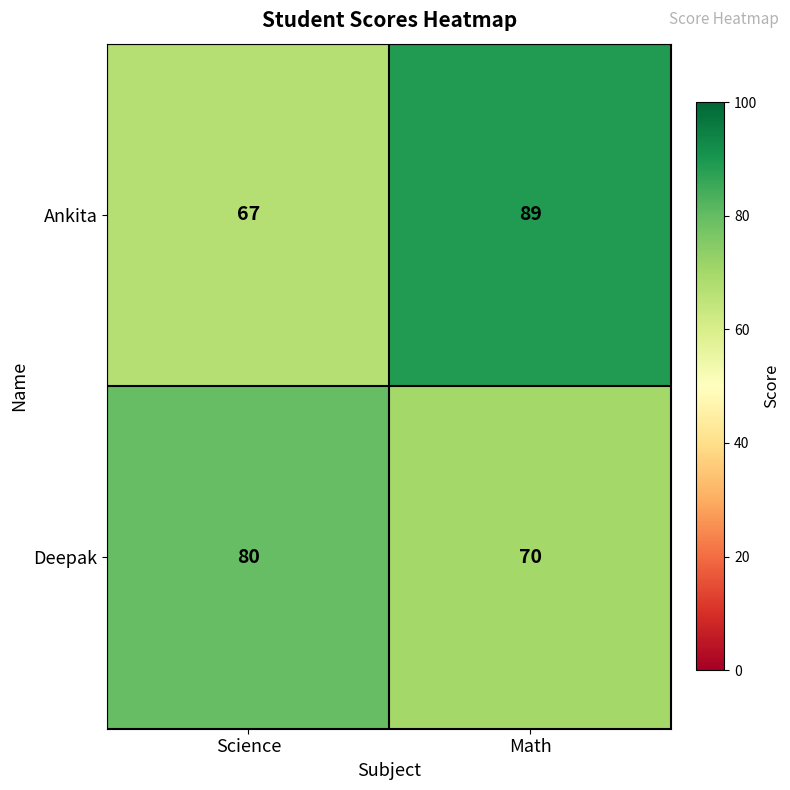

What value does the Ankita series have at Math, to the nearest 5?

90